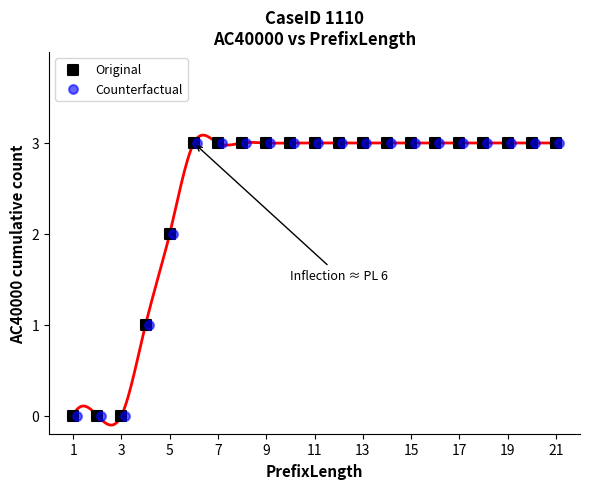

What are all the series names shown in the legend?

Original, Counterfactual